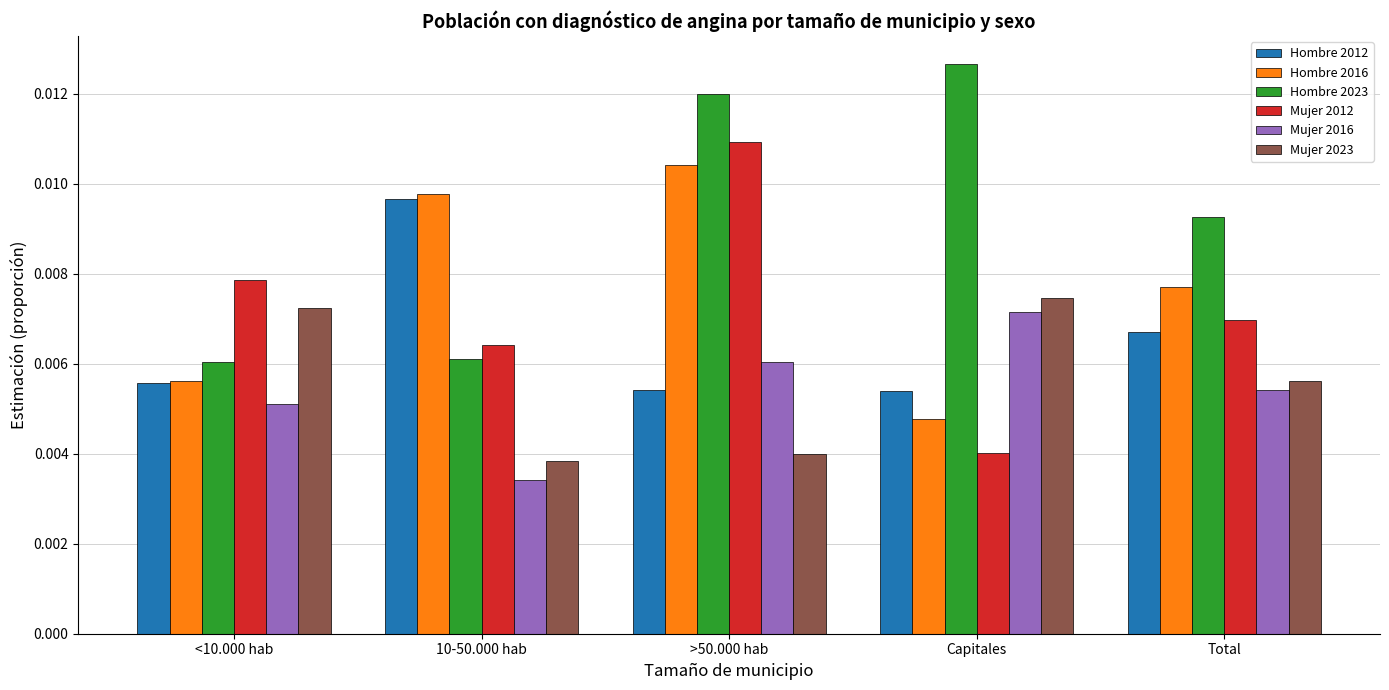

At which category does the chart reach its peak across all series?

Capitales